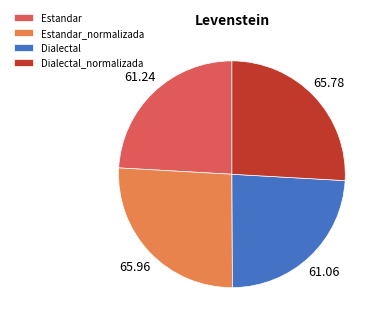

How many slices are in this pie chart?

4